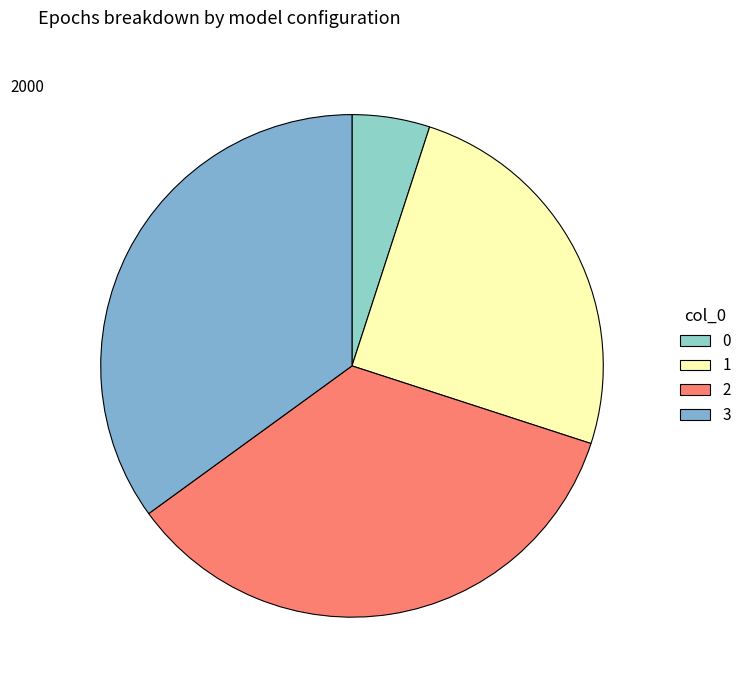

To the nearest percent, what percentage of the pie is 0?

5%